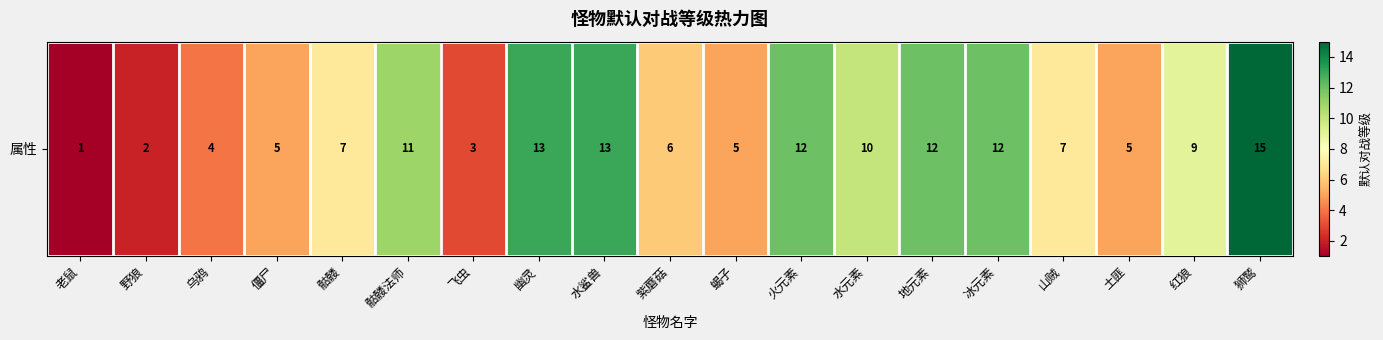

What is the ratio of the value at 火元素 to the value at 山贼?

1.7